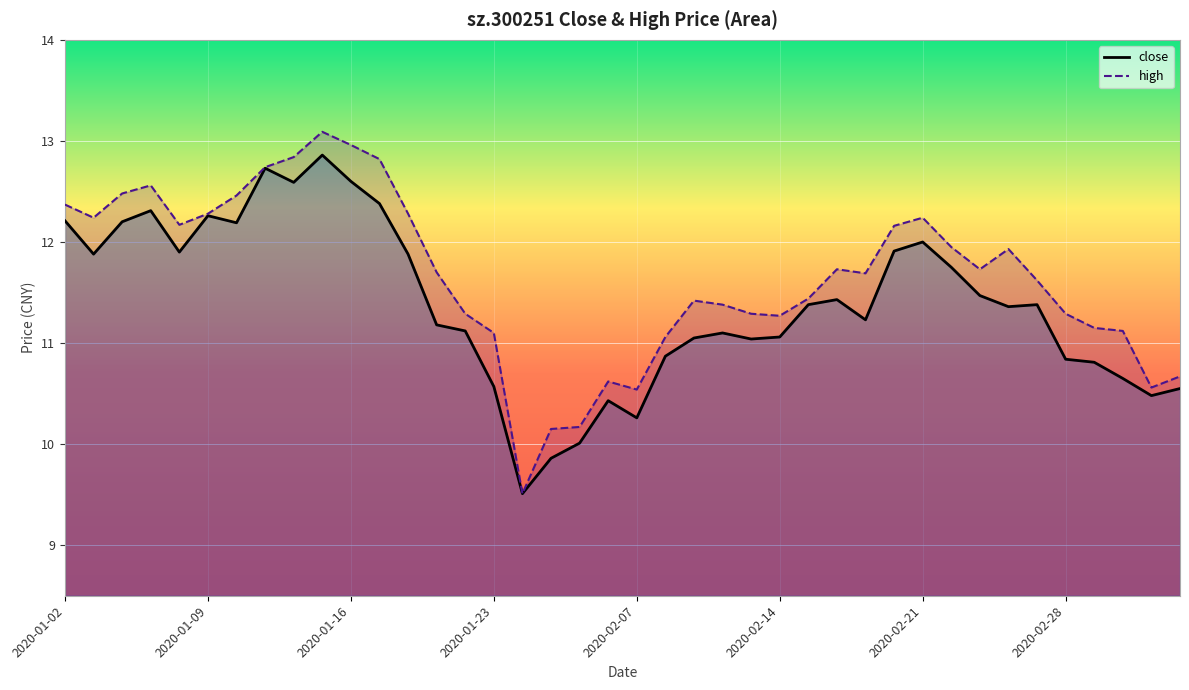

The value of high at 2020-02-11 is 11.4. True or false?

True